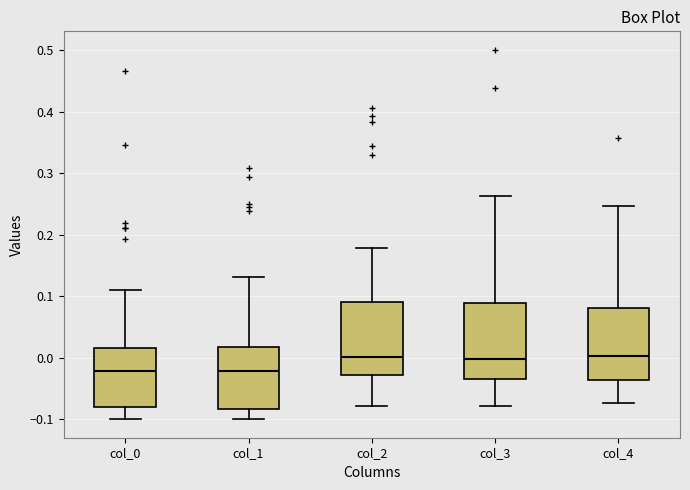

Reading left to right, transcribe this box plot: for each box, give where its median line is, the range the box spans, and where its two whiskers end, as read against the y-axis. The values are not printed on the chart, so give them approximately, as read against the axis.

col_0: median -0.02, box -0.08 to 0.02, whiskers -0.10 to 0.11
col_1: median -0.02, box -0.08 to 0.02, whiskers -0.10 to 0.13
col_2: median 0.00, box -0.03 to 0.09, whiskers -0.08 to 0.18
col_3: median 0.00, box -0.04 to 0.09, whiskers -0.08 to 0.26
col_4: median 0.00, box -0.04 to 0.08, whiskers -0.07 to 0.25